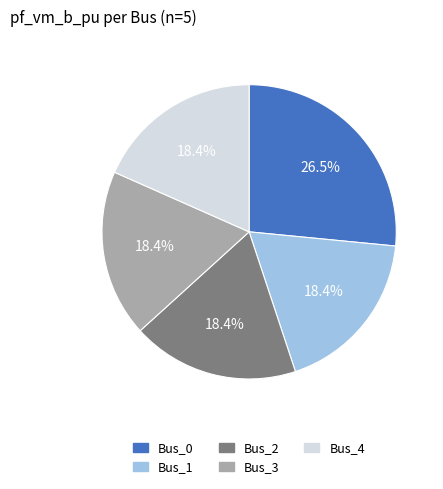

How many segments does this pie chart have?

5